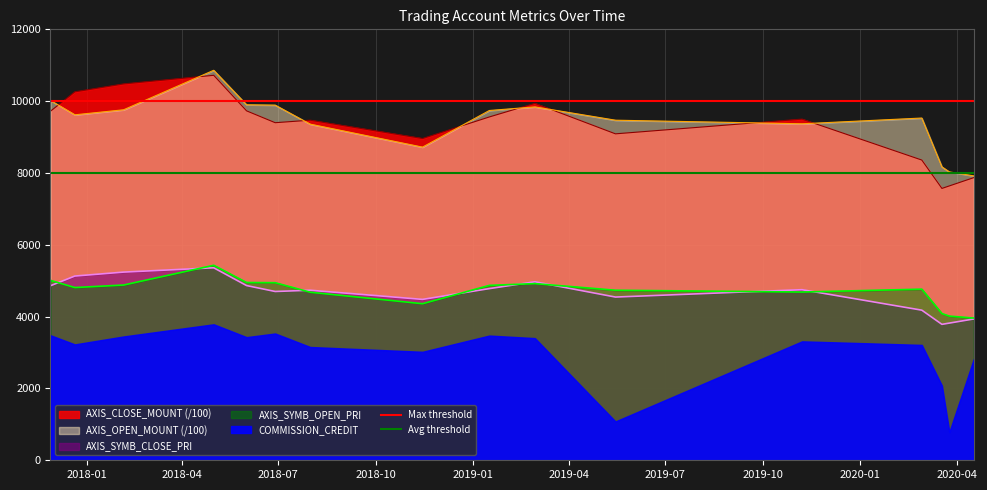

What is the maximum value for AXIS_OPEN_MOUNT (/100)?

10860